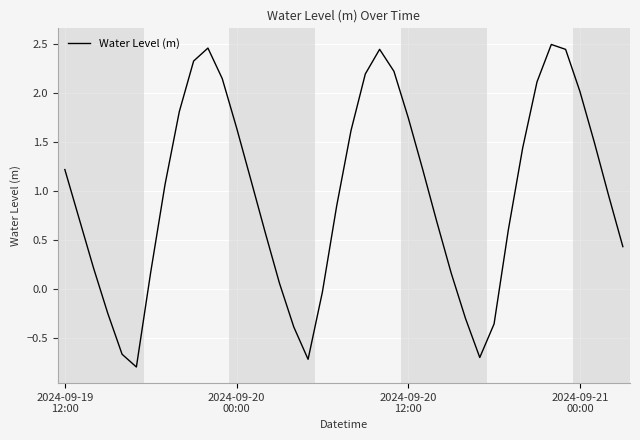

What is the minimum value shown in the chart?

-0.8